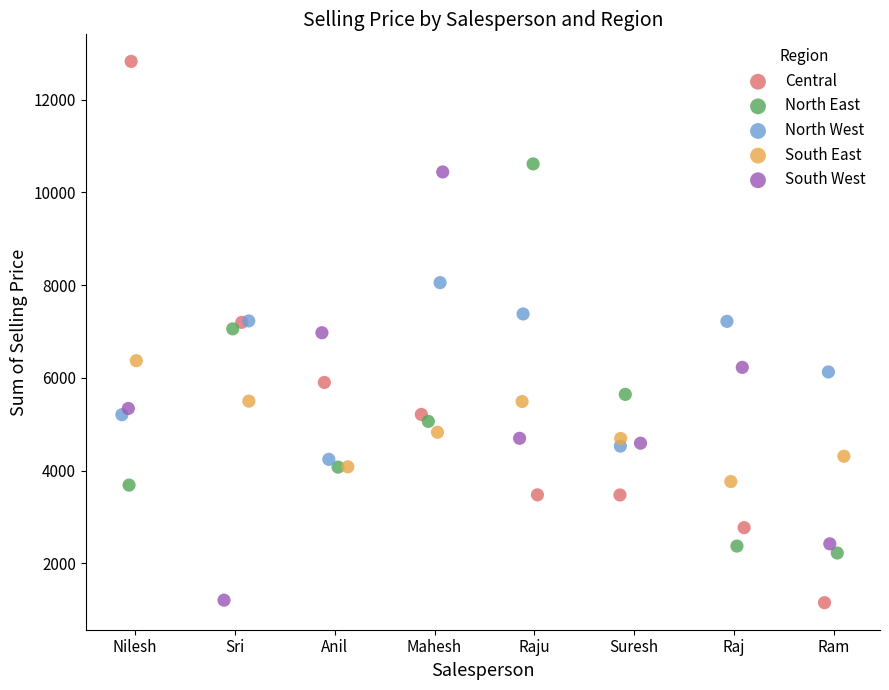

Which series has the largest Y range (max minus min)?

Central